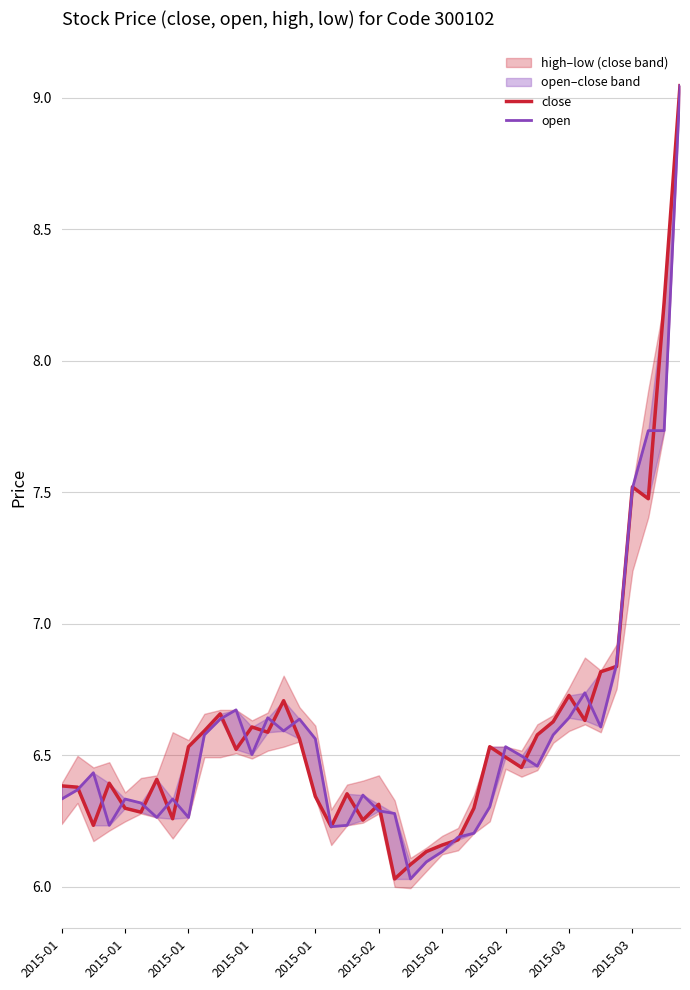

List the series in order of their peak value, lowest first.

close, open